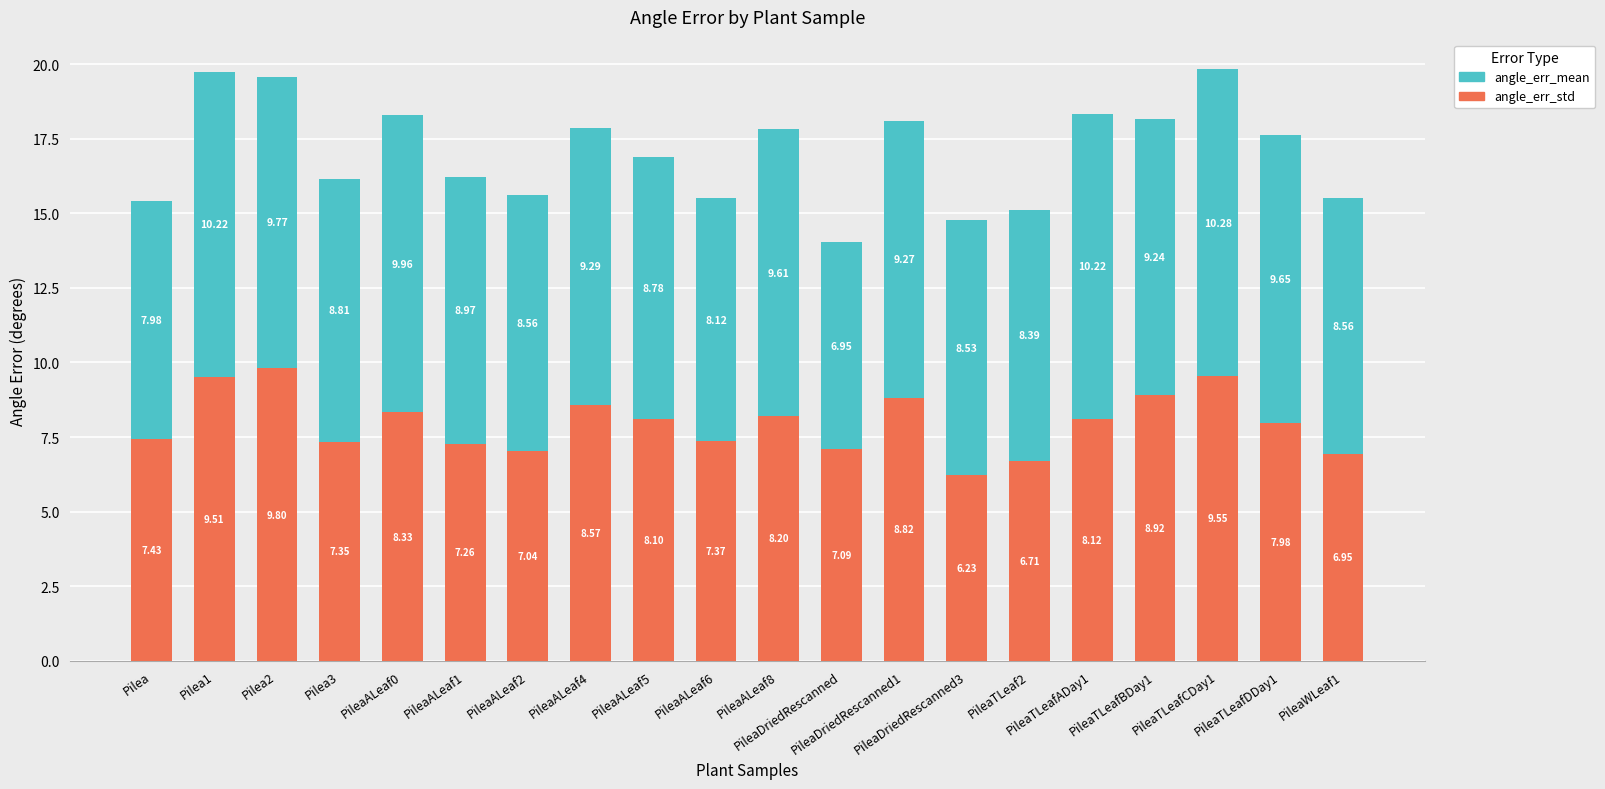

What is the average value of the angle_err_std series?

8.0